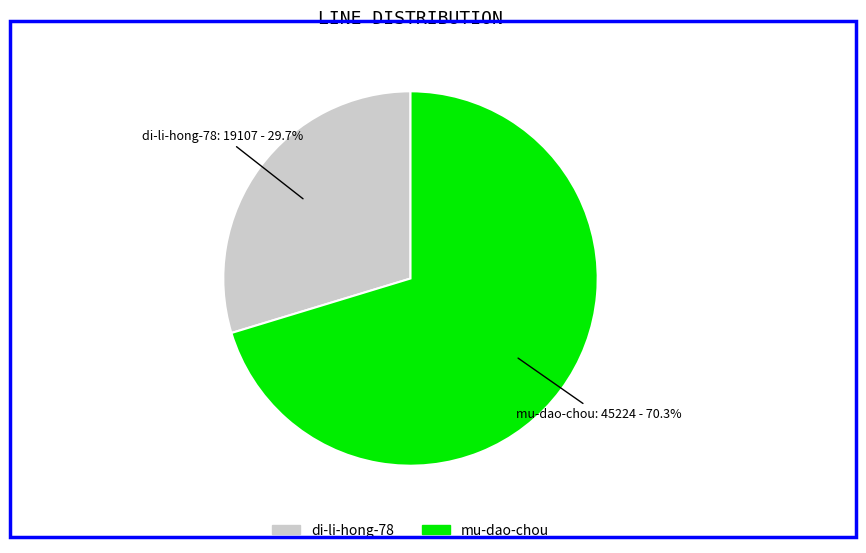

What is the largest slice in the pie chart?

mu-dao-chou